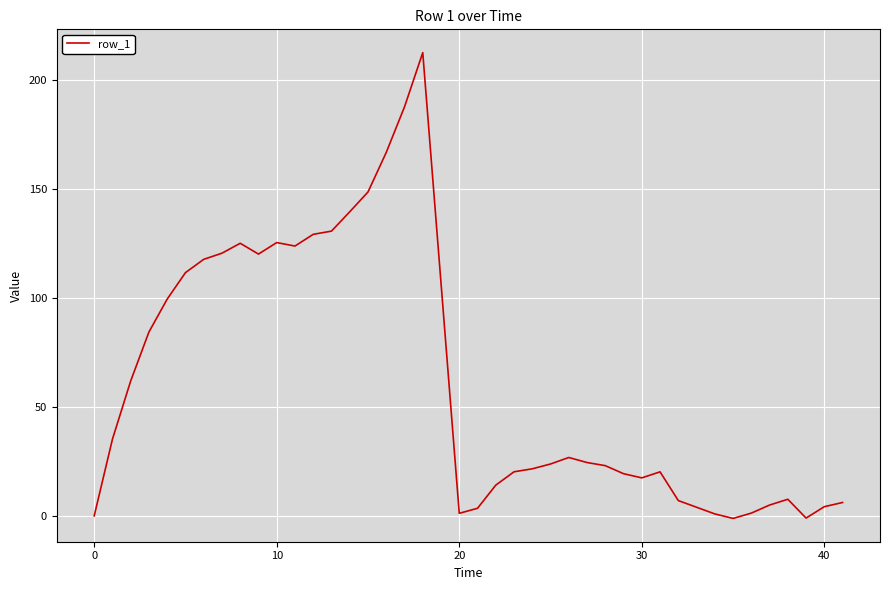

What is the maximum value shown in the chart?

212.5